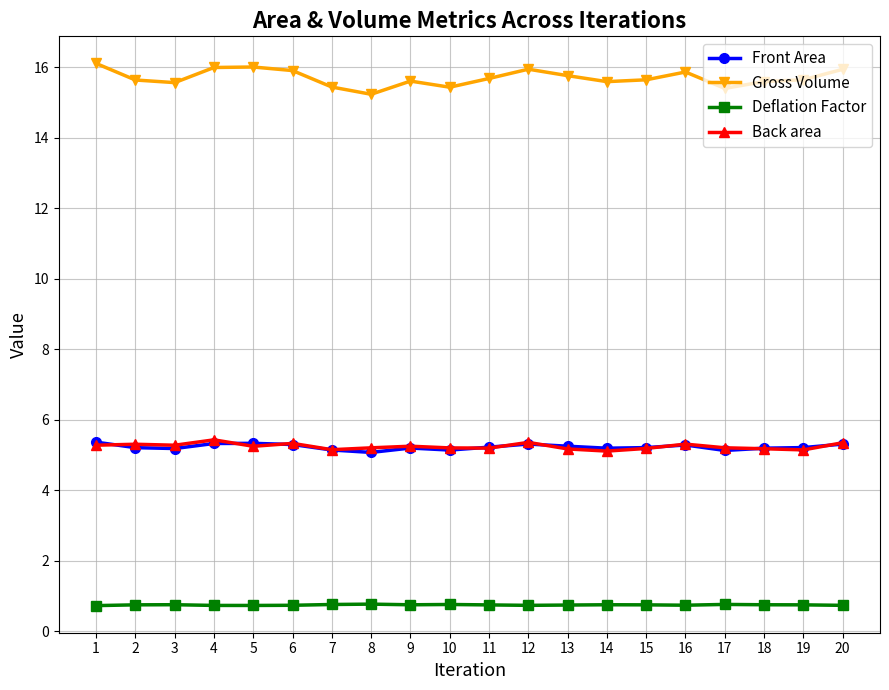

True or false: Back area has more than 2 interior local peaks.

True